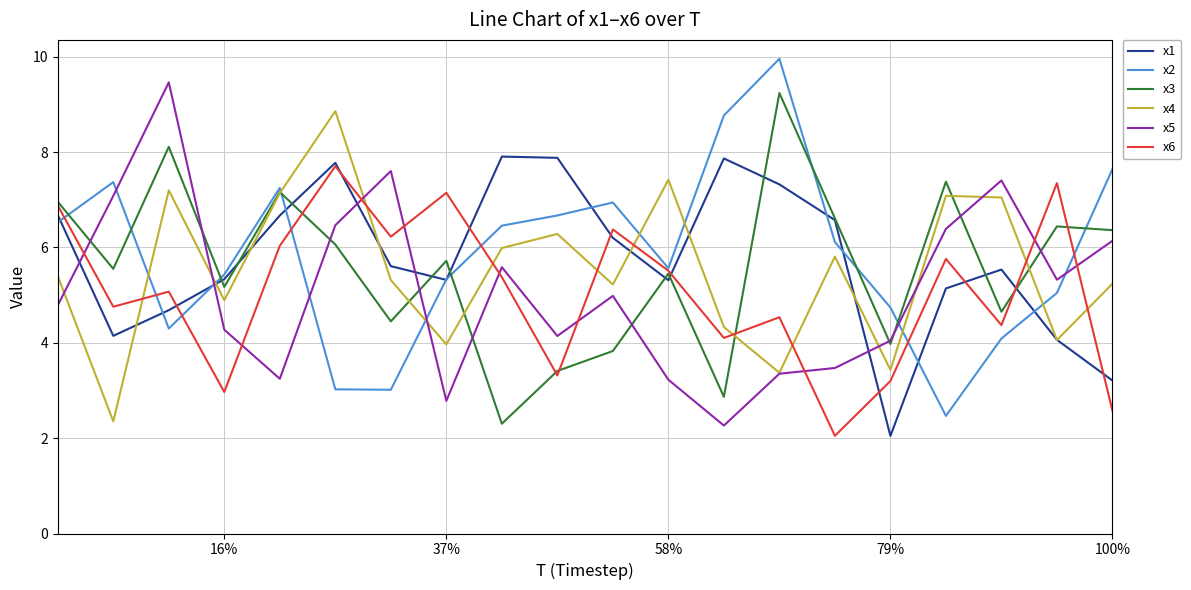

What is the greatest value displayed?

10.0